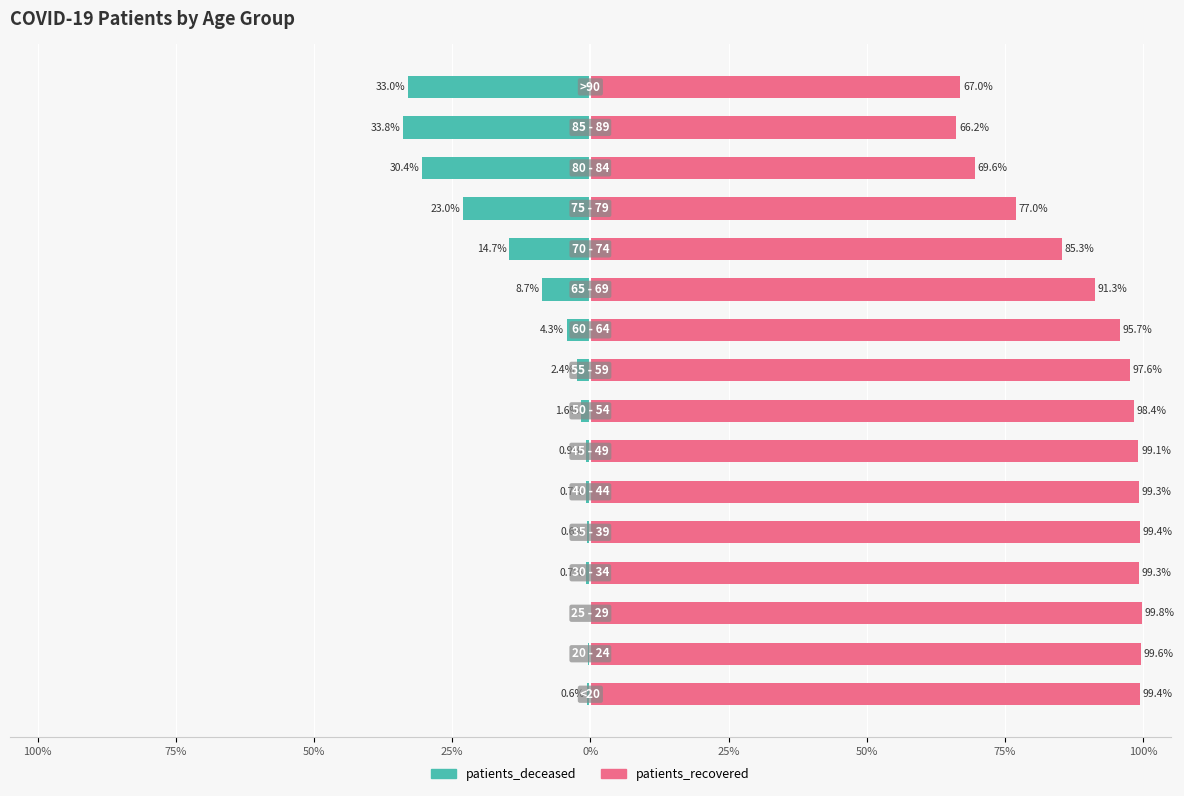

Which series has the largest total across all categories?

patients_recovered